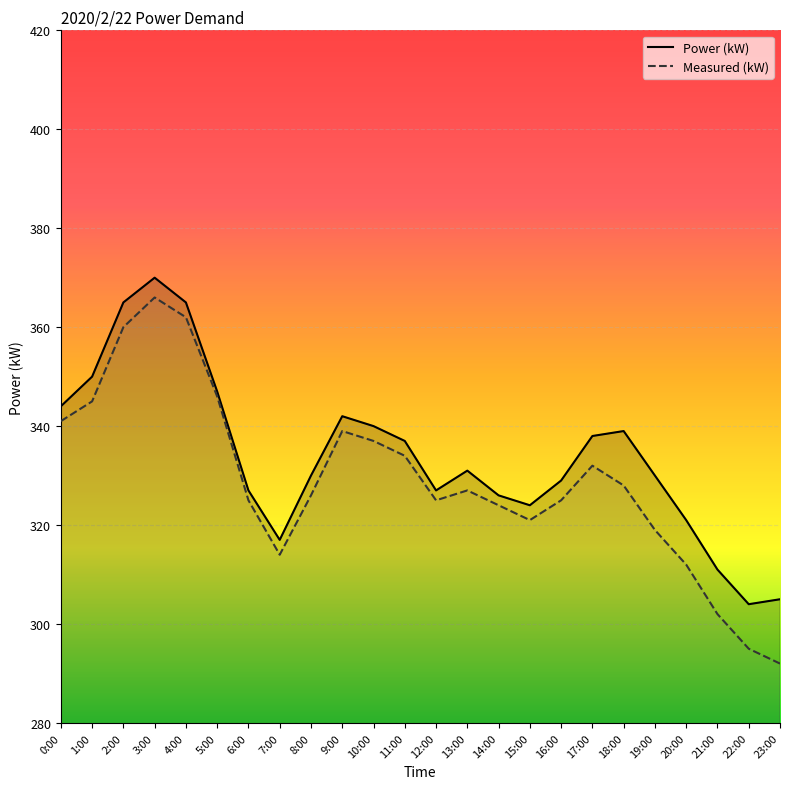

In Measured (kW), how many points are lower than both neighbors (excluding endpoints)?

3